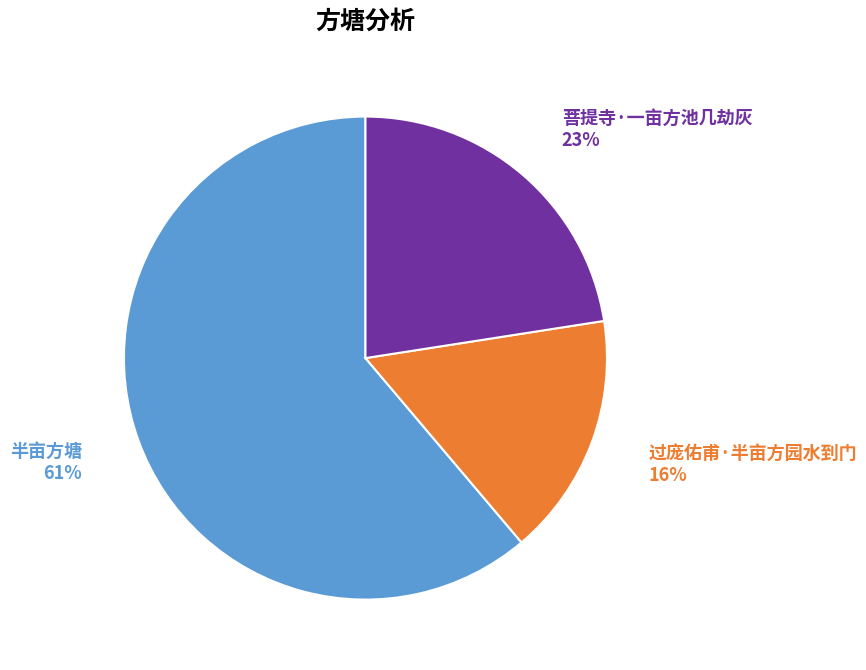

The 过庞佑甫·半亩方园水到门 slice represents 16% of the pie. True or false?

True